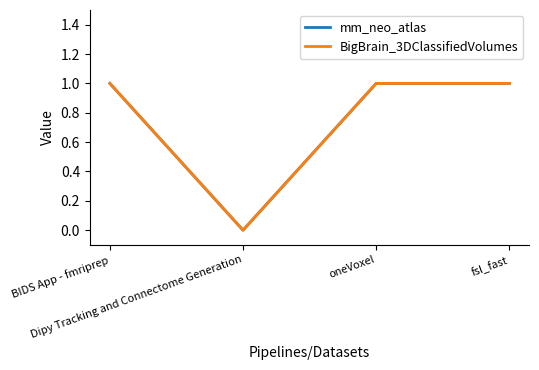

What is the approximate value of mm_neo_atlas at BIDS App - fmriprep?

1